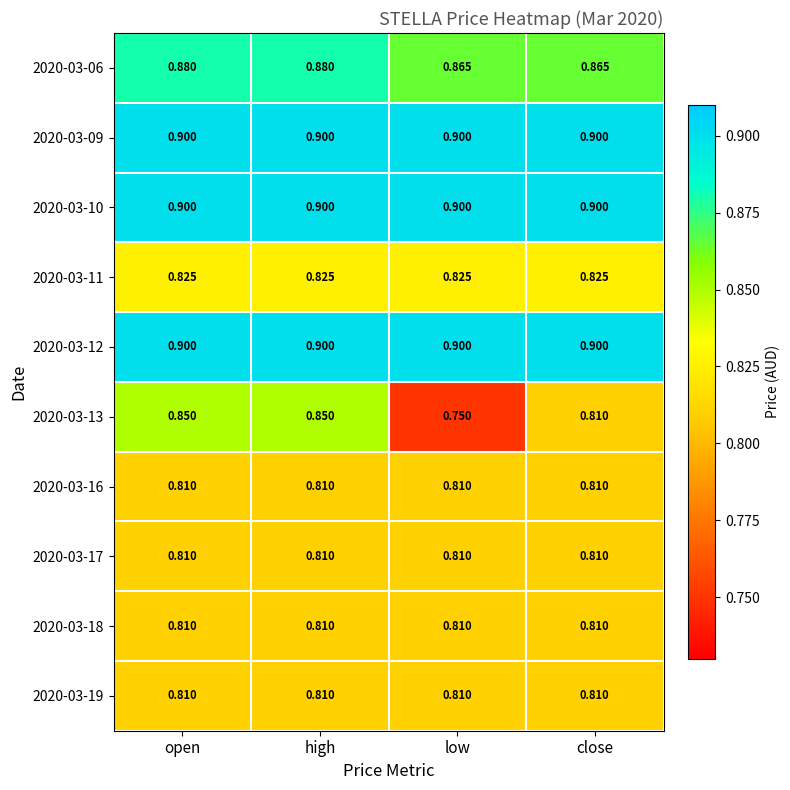

Which series changed the most between high and close?

2020-03-13